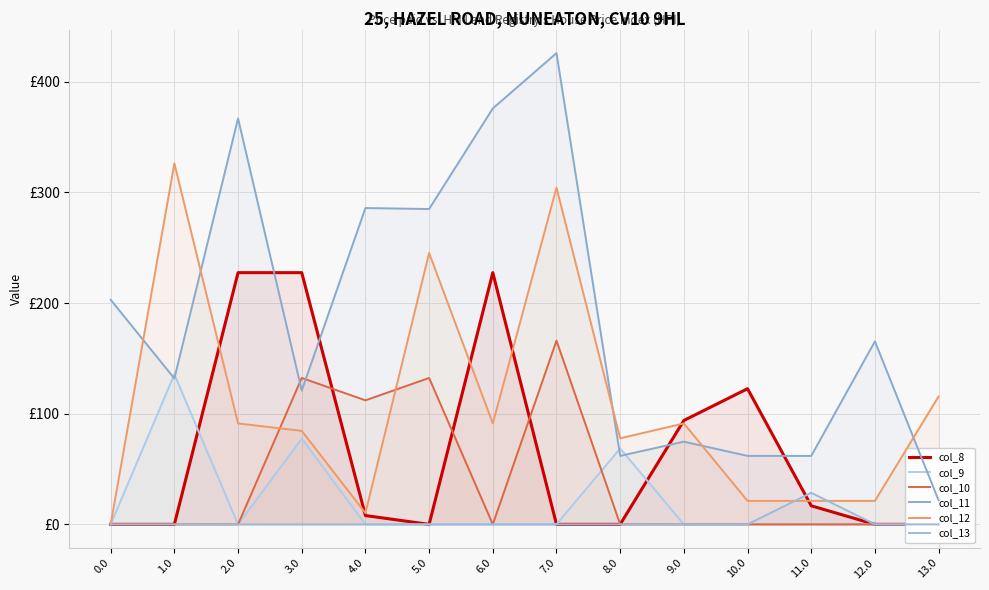

Is the value of col_13 at 5.0 greater than the value of col_8 at 7.0?

No